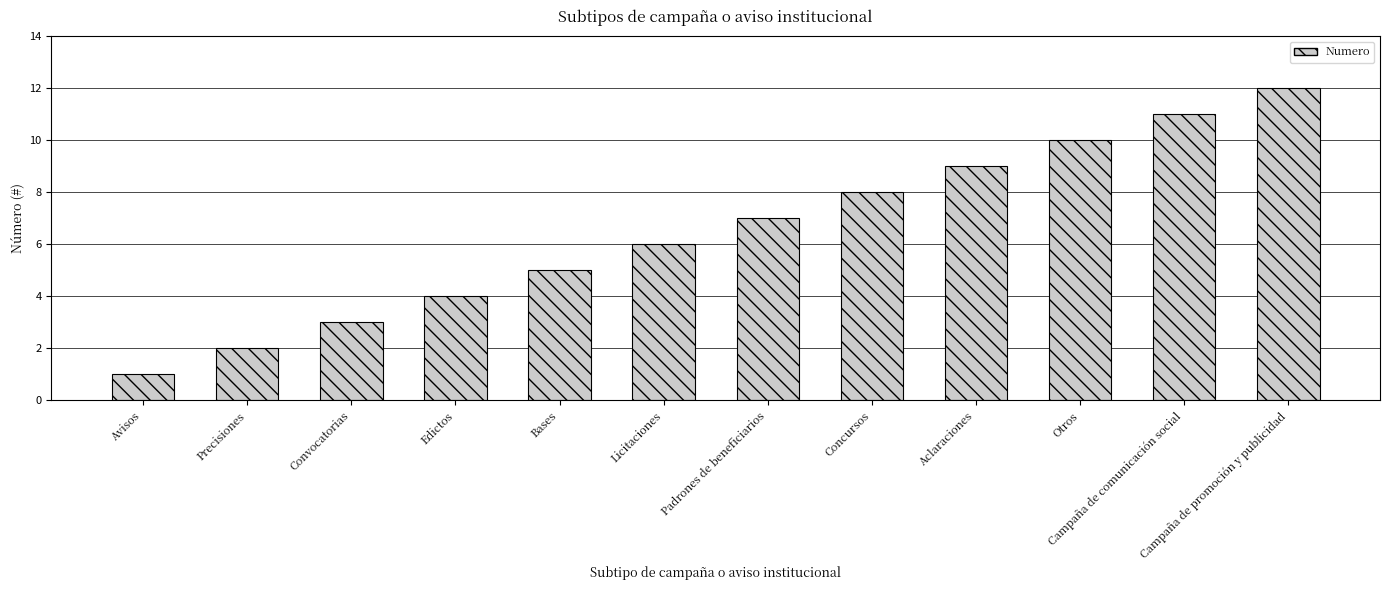

Which has a higher value, Otros or Bases?

Otros